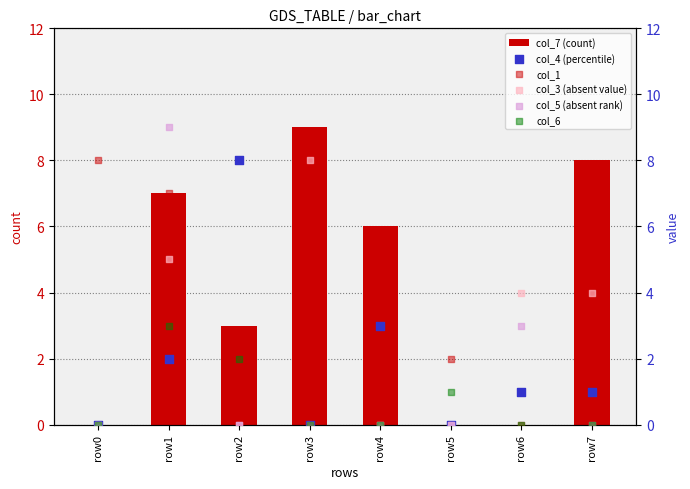

What are all the series names shown in the legend?

col_7 (count), col_4 (percentile), col_1, col_3 (absent value), col_5 (absent rank), col_6